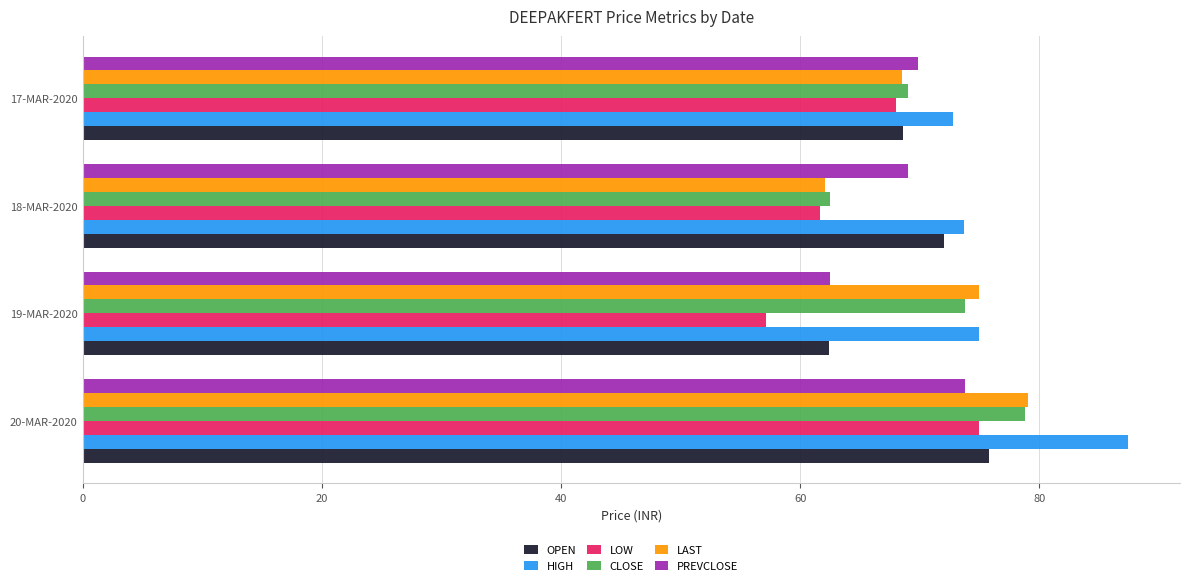

Which series has the largest total across all categories?

HIGH